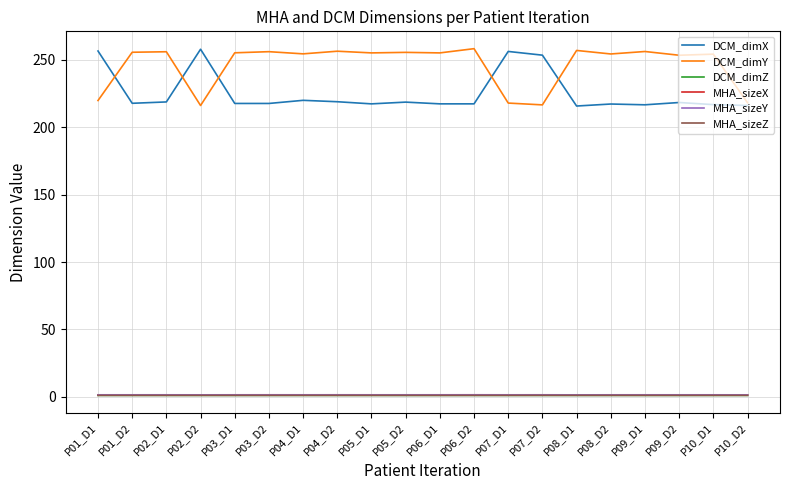

Which series has the largest total across all categories?

DCM_dimY